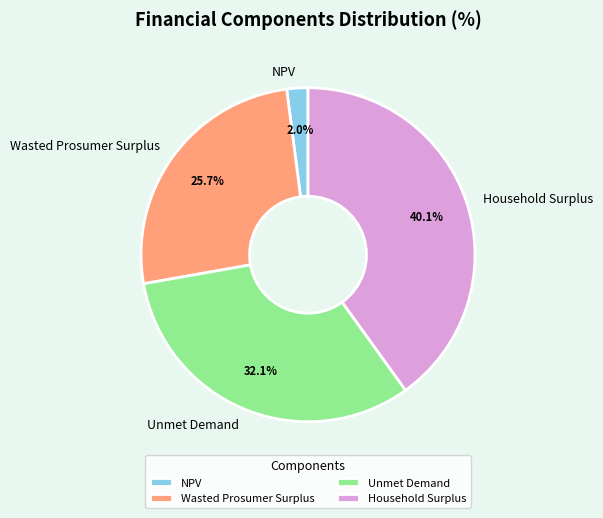

How many segments does this pie chart have?

4